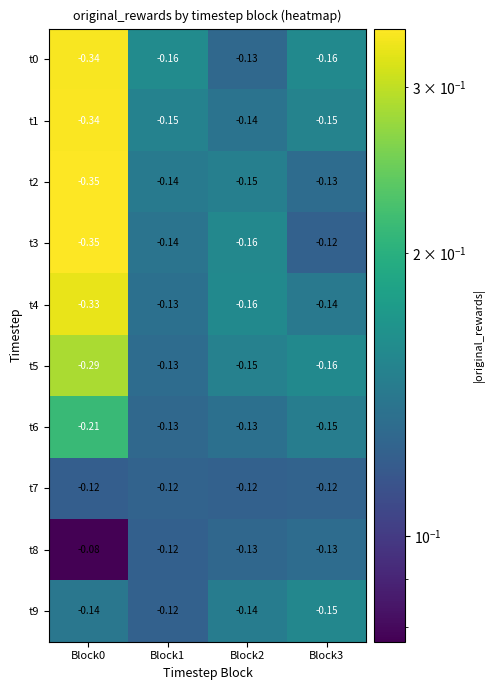

Is the value of t4 at Block3 greater than the value of t2 at Block3?

No